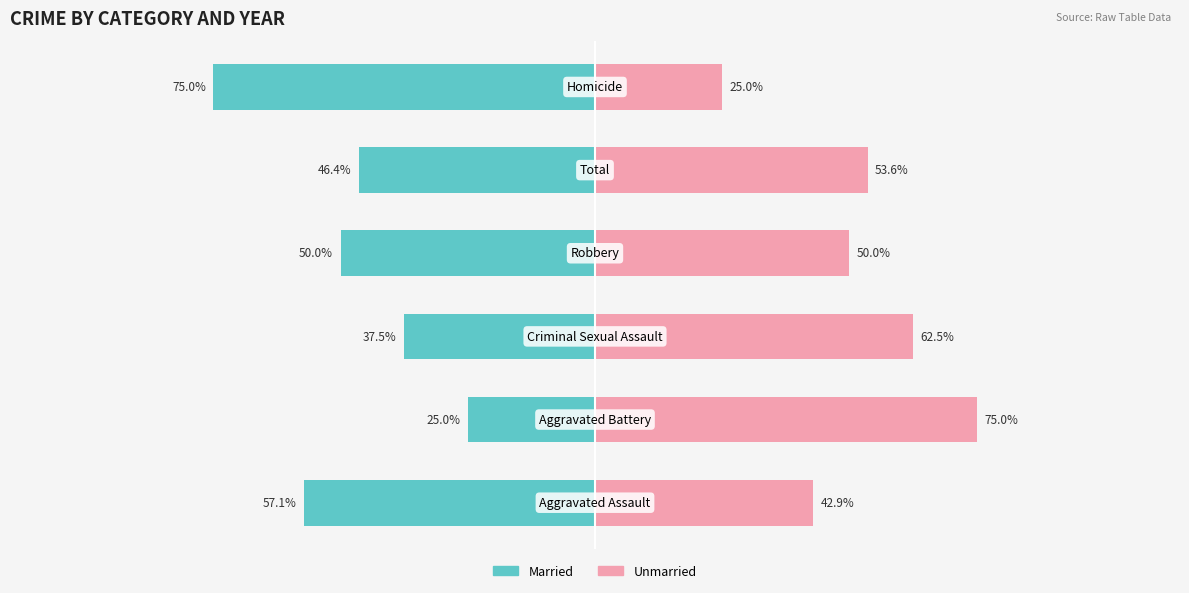

The Unmarried series shows 42.9 at 0. True or false?

True